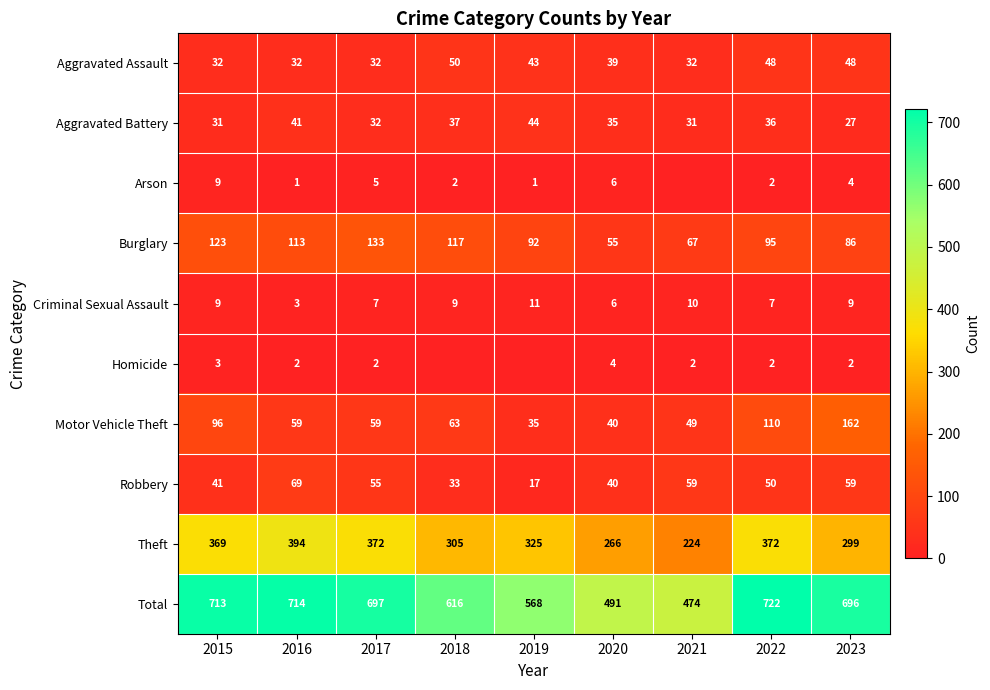

How many values in the Aggravated Assault series are below 39?

4